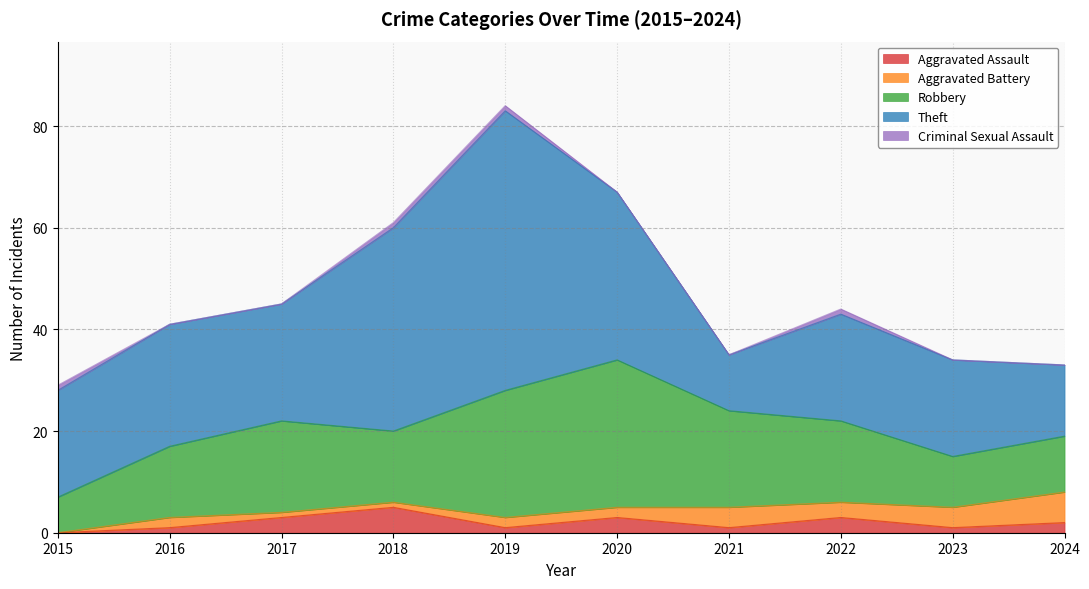

How many lines are shown in the chart?

5